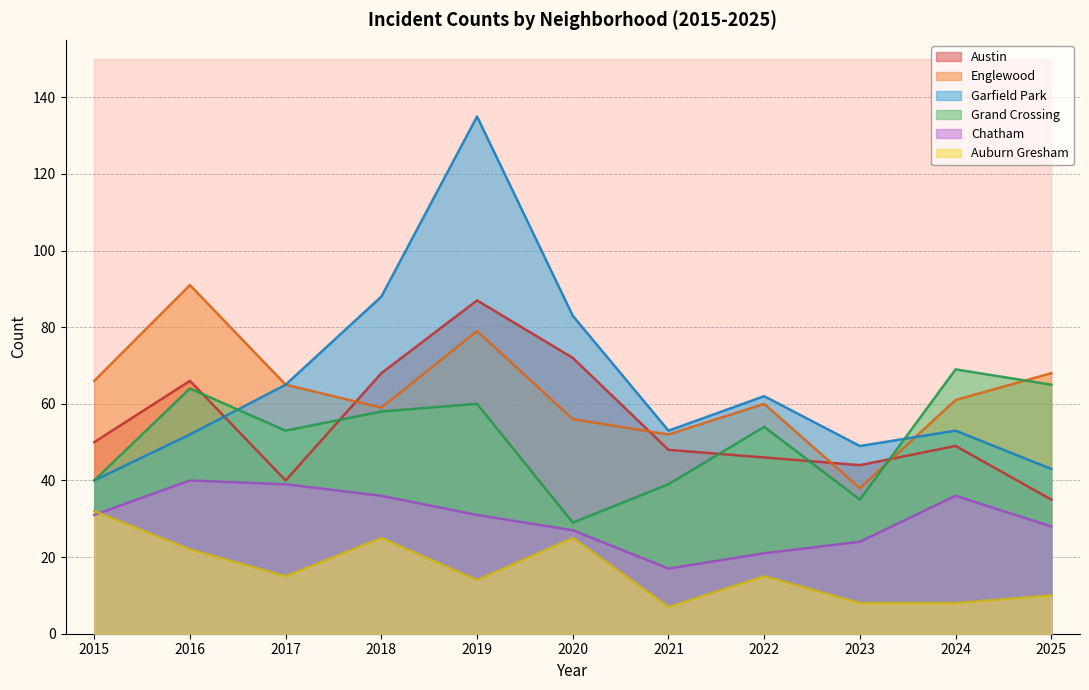

How many data points does each series have?

11